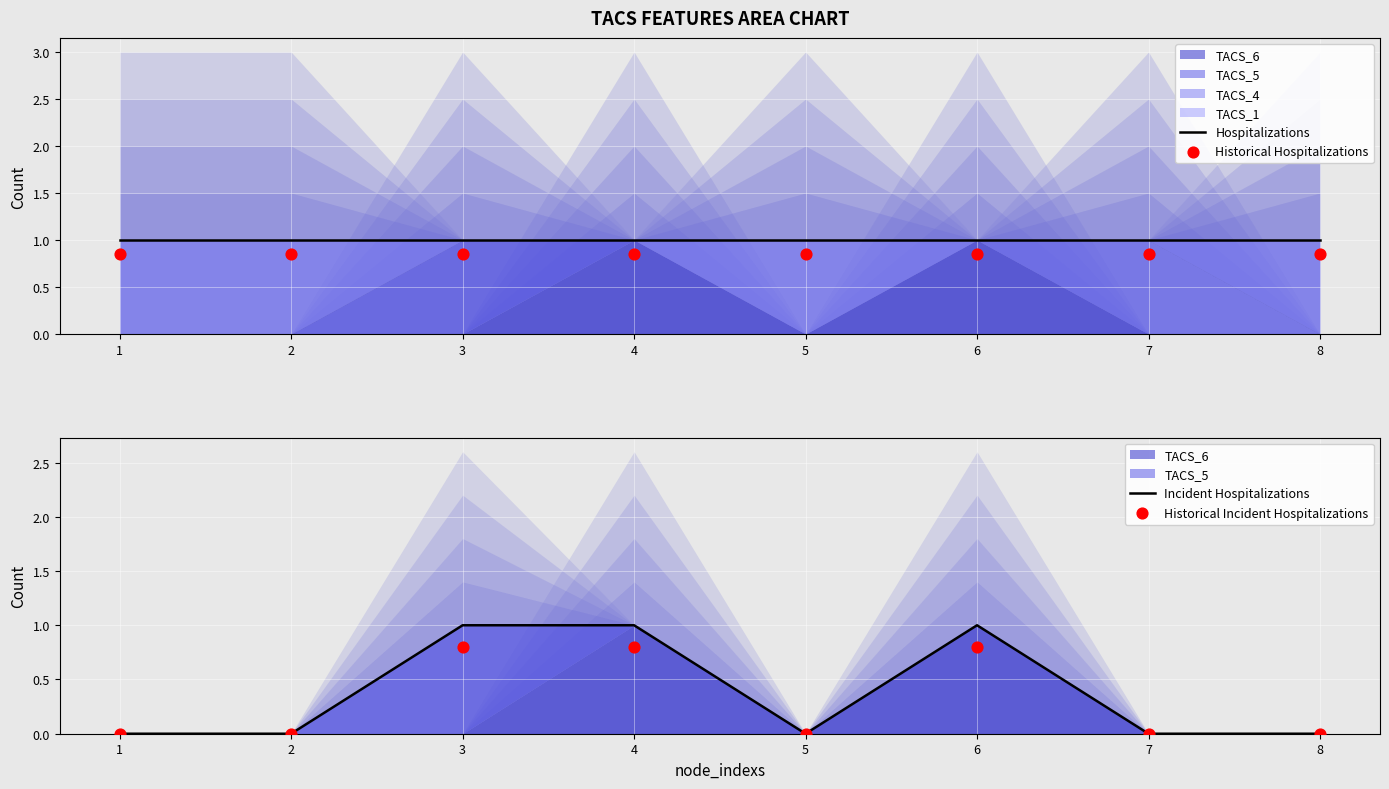

Which series has the largest total across all categories?

Hospitalizations